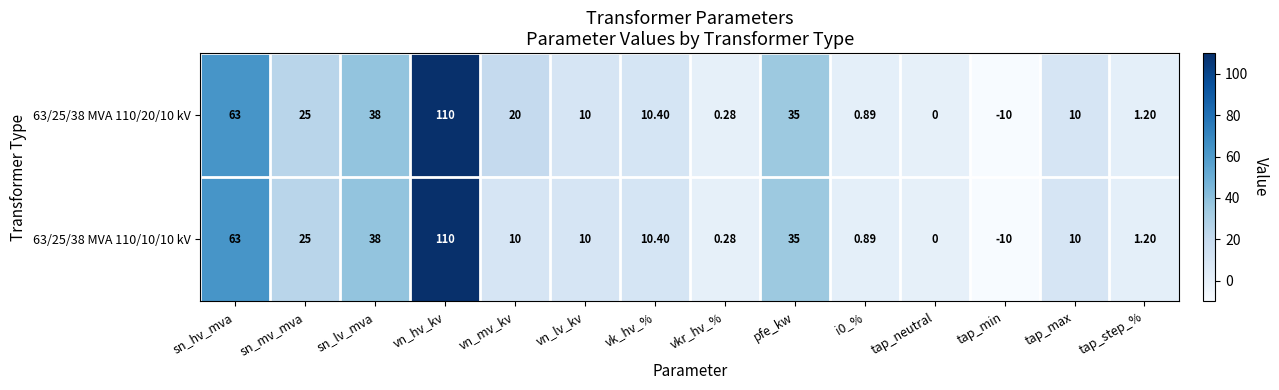

At which category is the sum across all series the highest?

vn_hv_kv